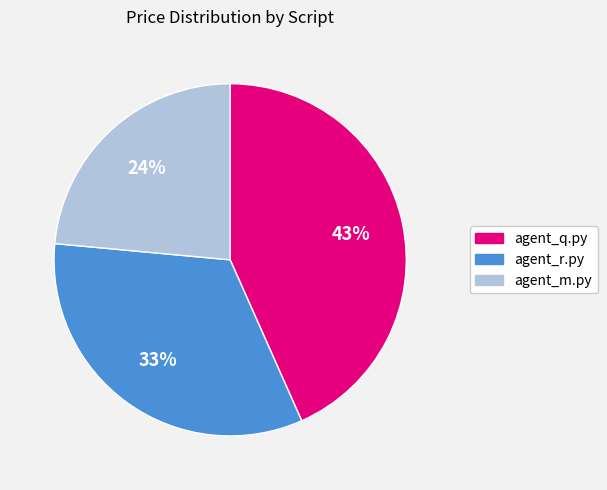

How many slices are in this pie chart?

3